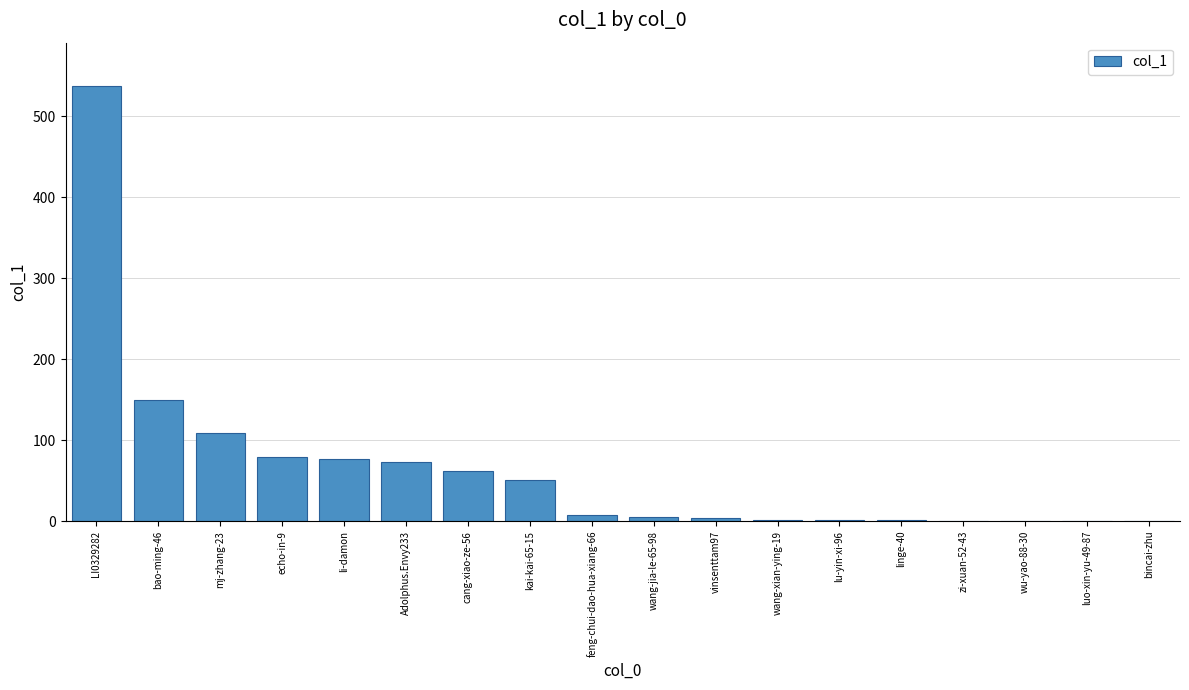

Where does the data first go above 7?

LI0329282